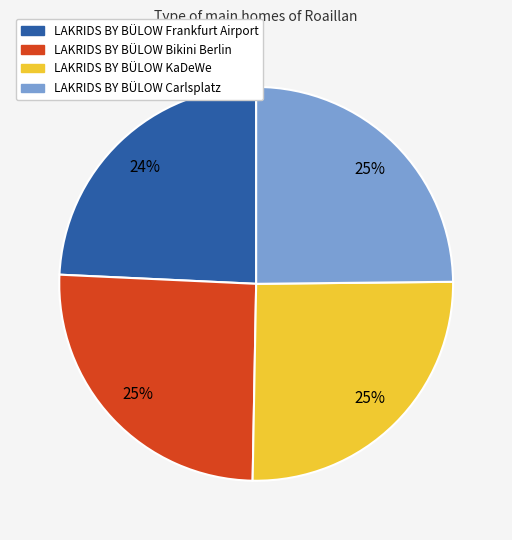

True or false: LAKRIDS BY BÜLOW Frankfurt Airport accounts for 24% of the total.

True